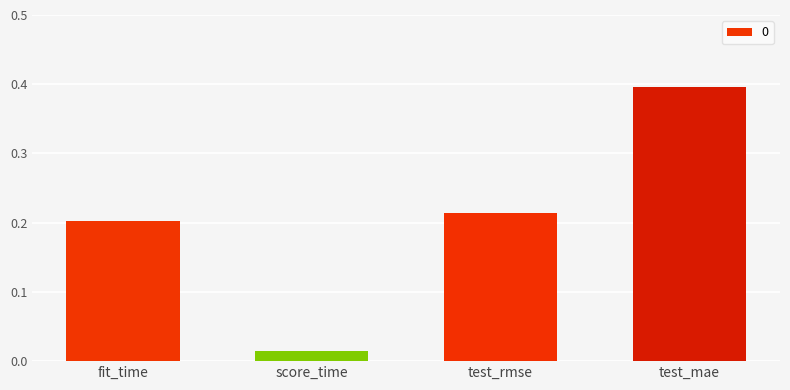

True or false: the data shows 0.2 at fit_time.

True